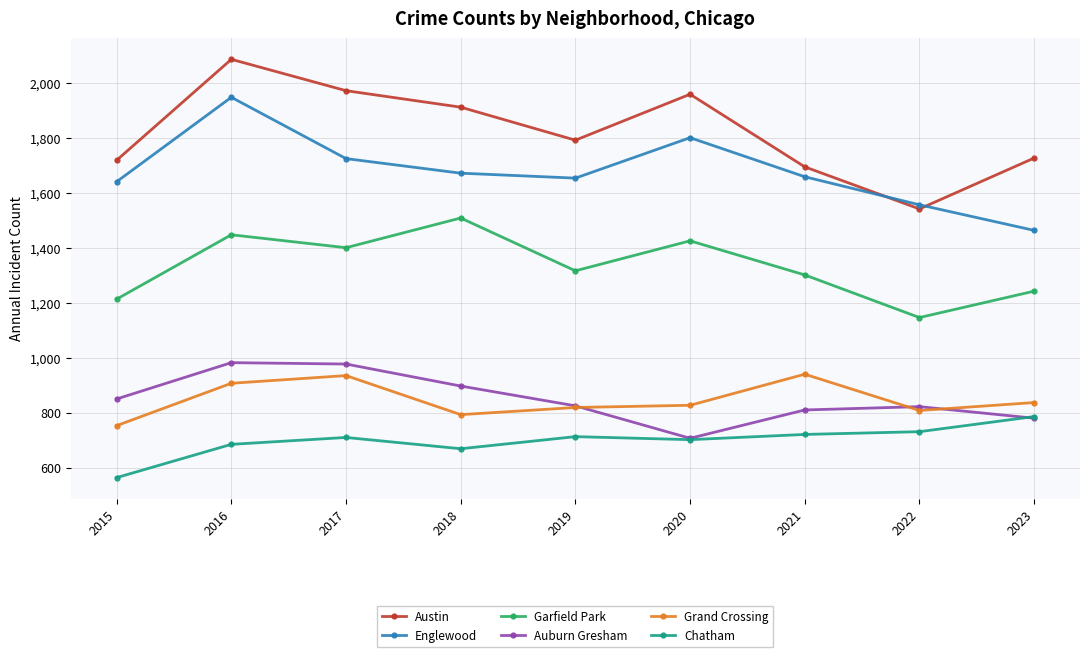

What is the sum of the Garfield Park values at 2022 and 2018?

2656